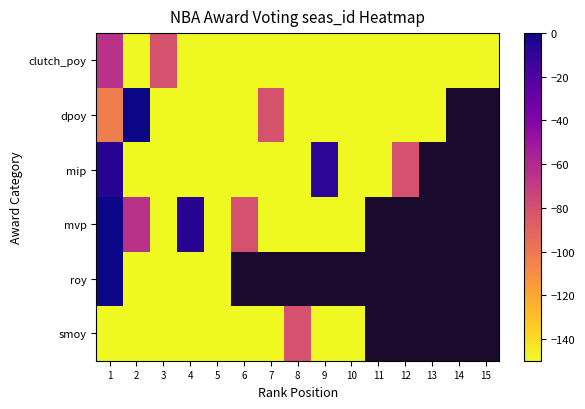

How many data points does each series have?

15